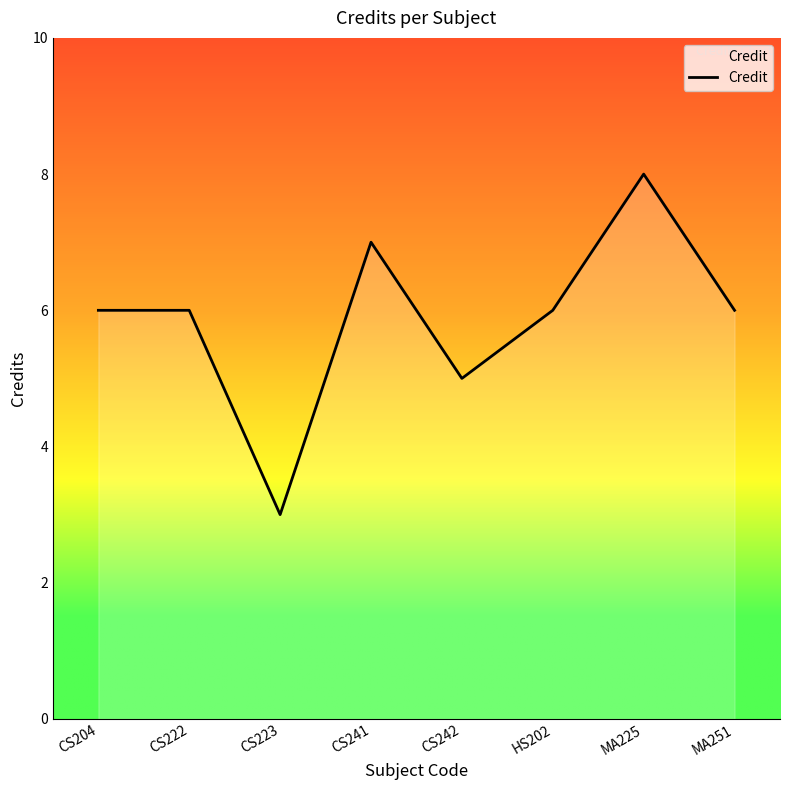

True or false: the data has more than 1 interior local peaks.

True